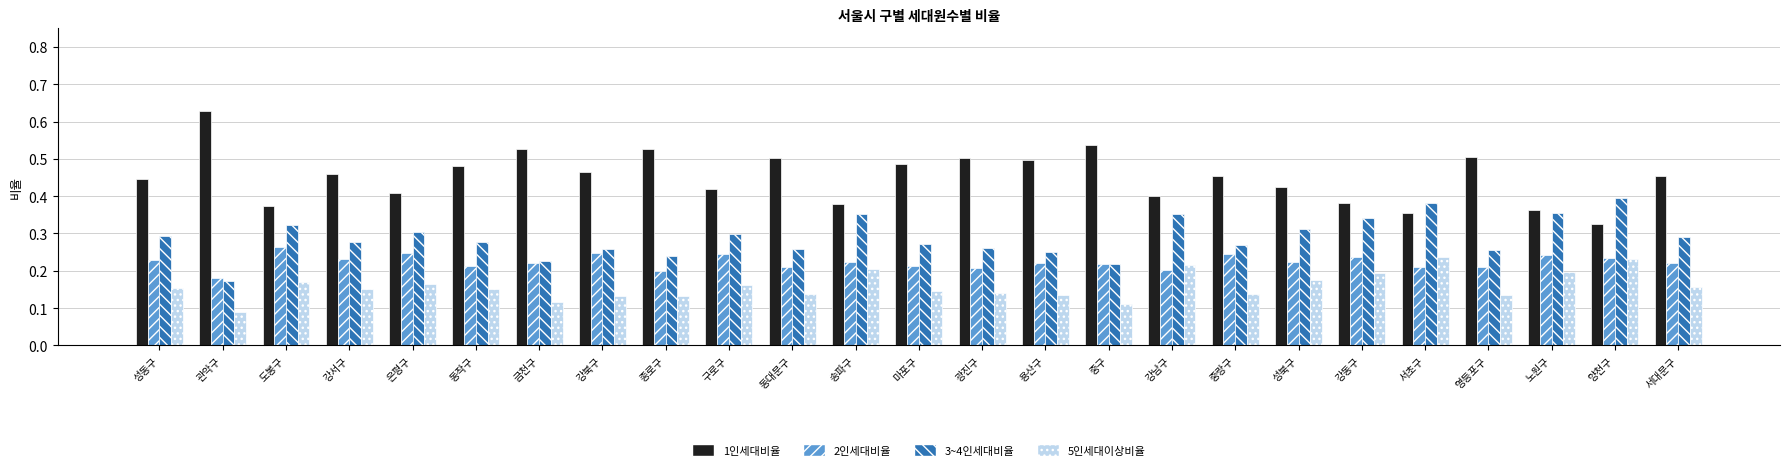

What position from the left is 금천구?

7